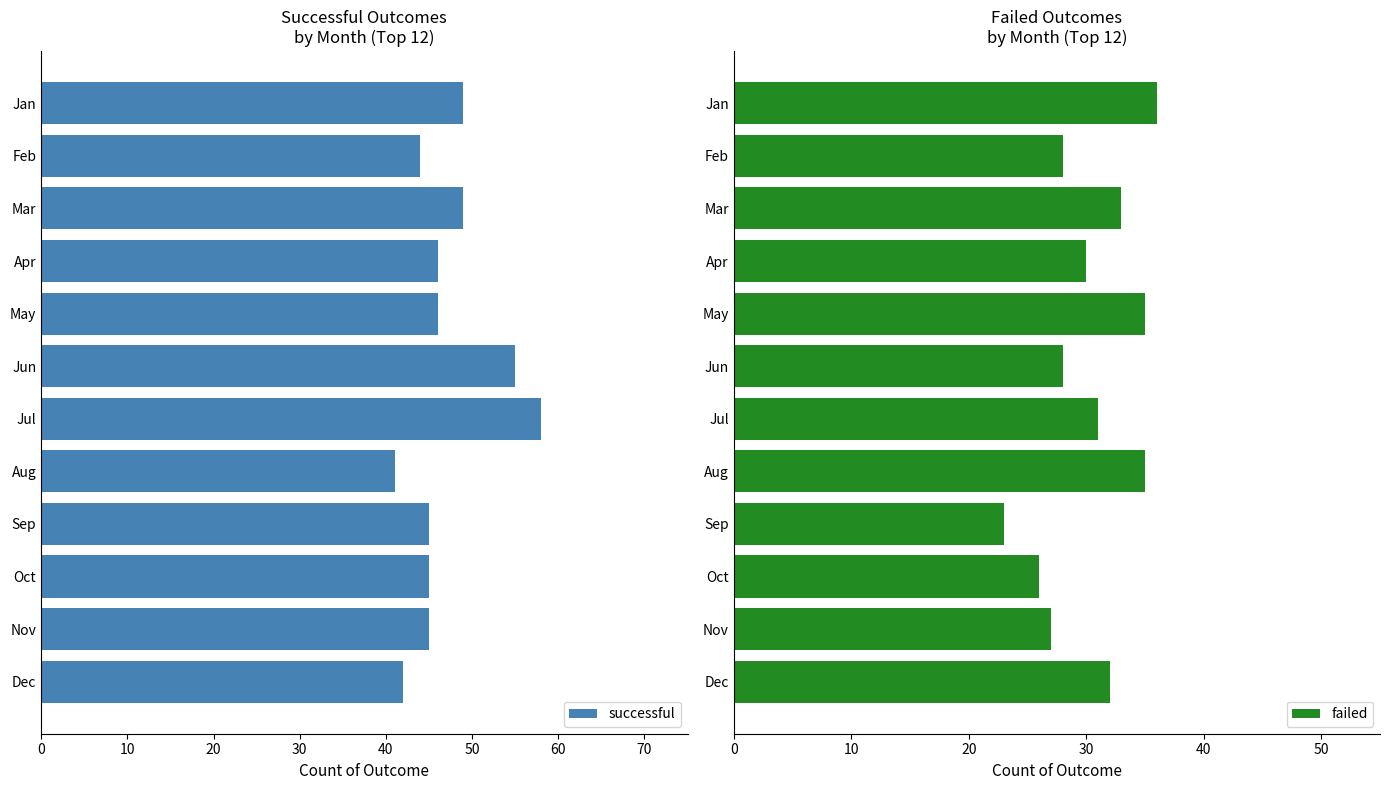

At which label does successful reach its peak?

Jul